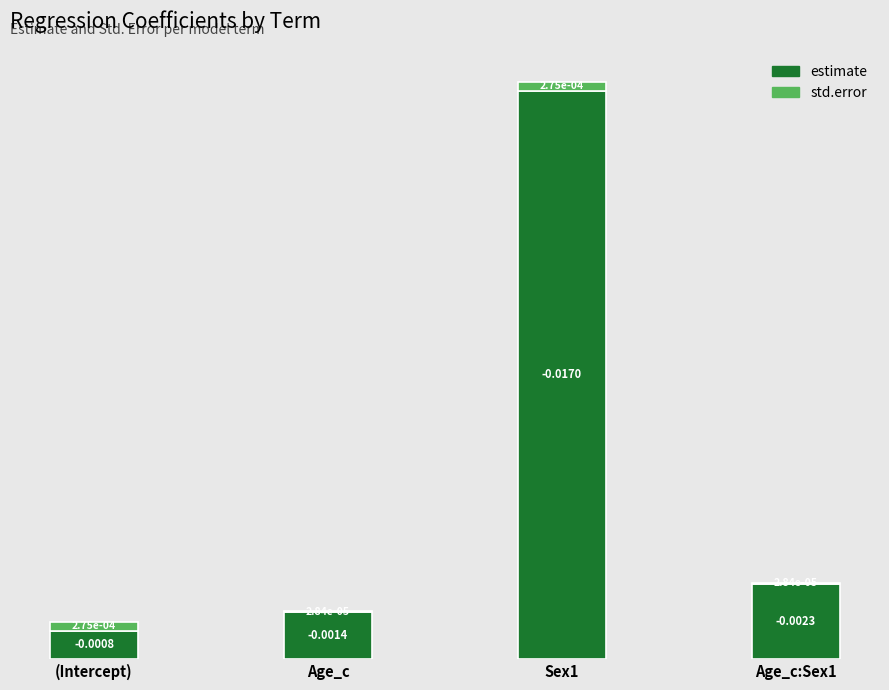

At which label is estimate closest to 0?

(Intercept)